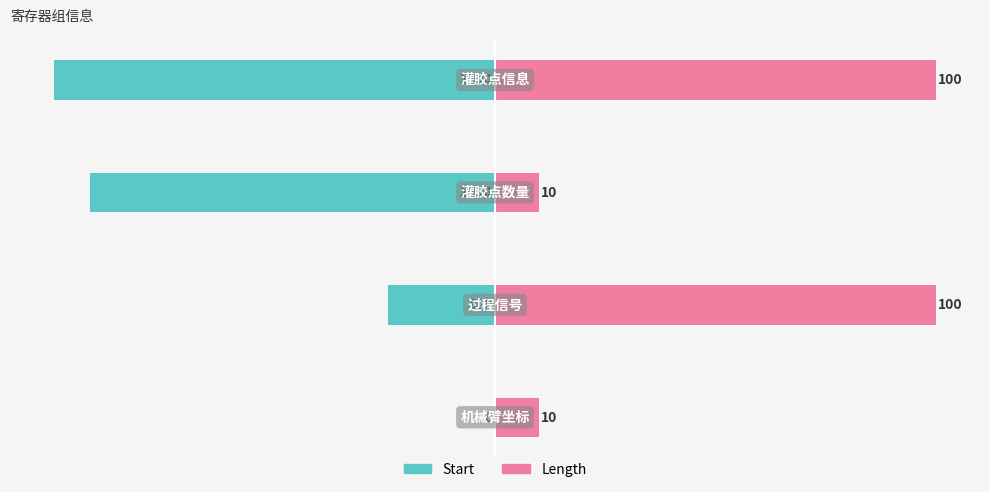

Reading left to right, transcribe all the data shown in this chart.

Start: 0.0	-24.2	-91.8	-100.0
Length: 10.0	100.0	10.0	100.0